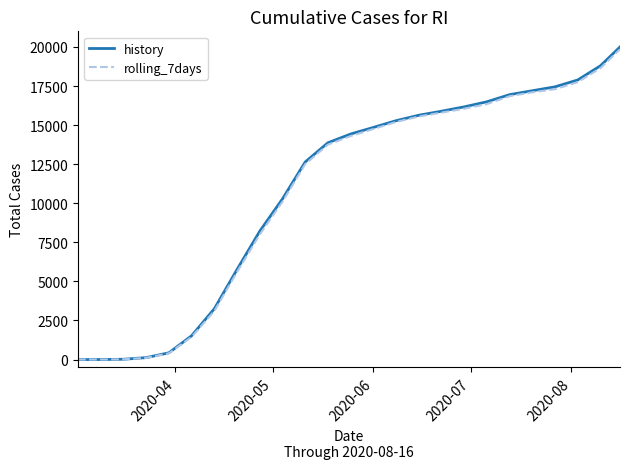

Which series has the widest spread of values?

history